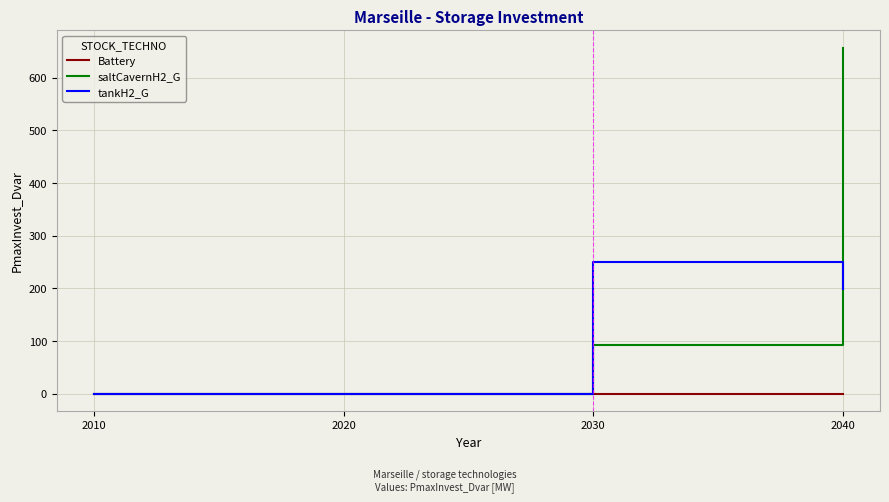

Which series changed the most between 2010 and 2040?

saltCavernH2_G